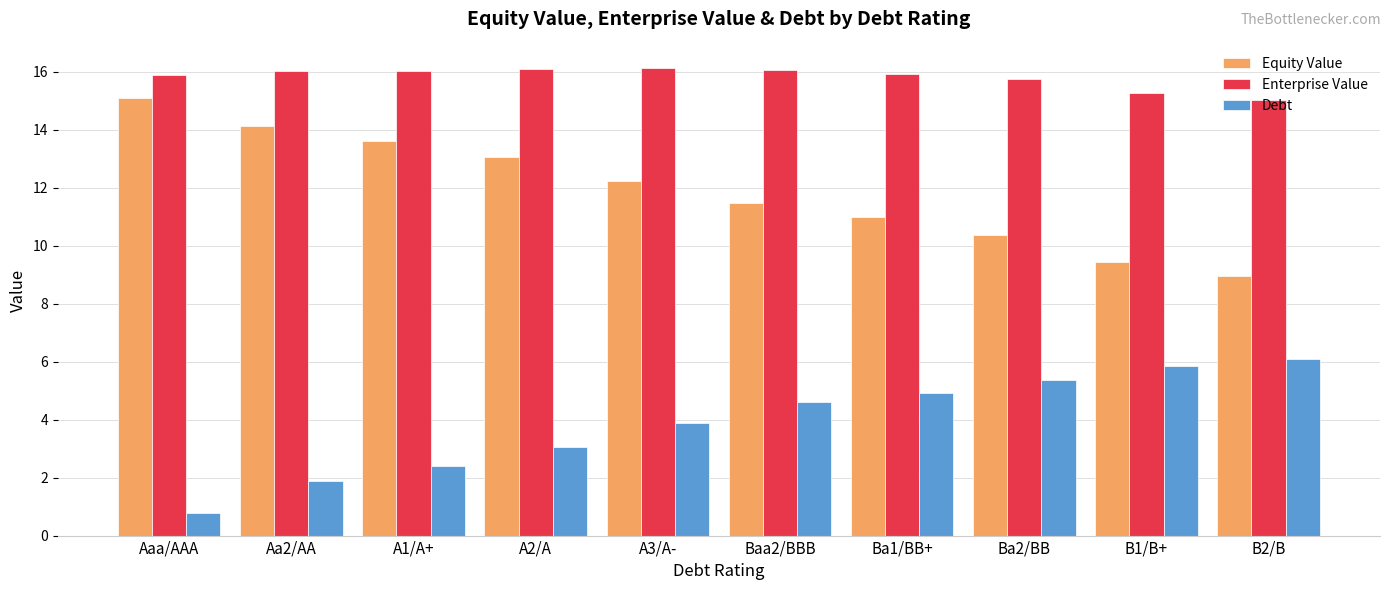

Is the value of Enterprise Value at A3/A- greater than the value of Equity Value at A1/A+?

Yes